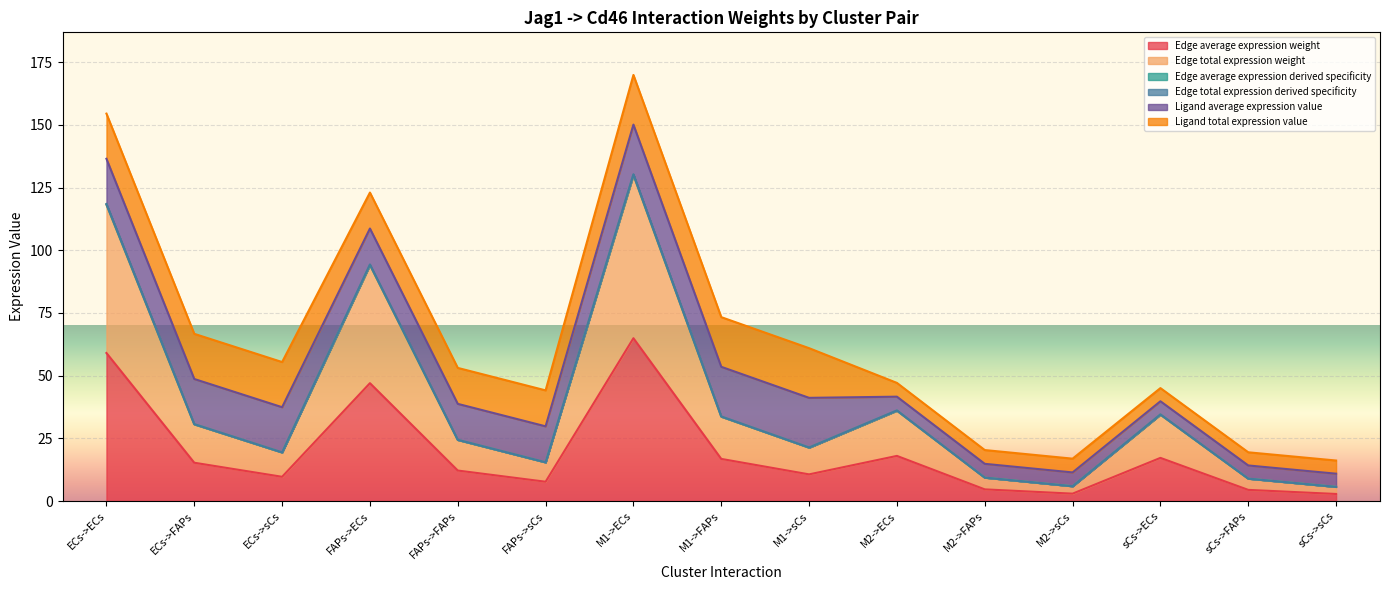

Does the chart display data point markers on the line(s)?

No